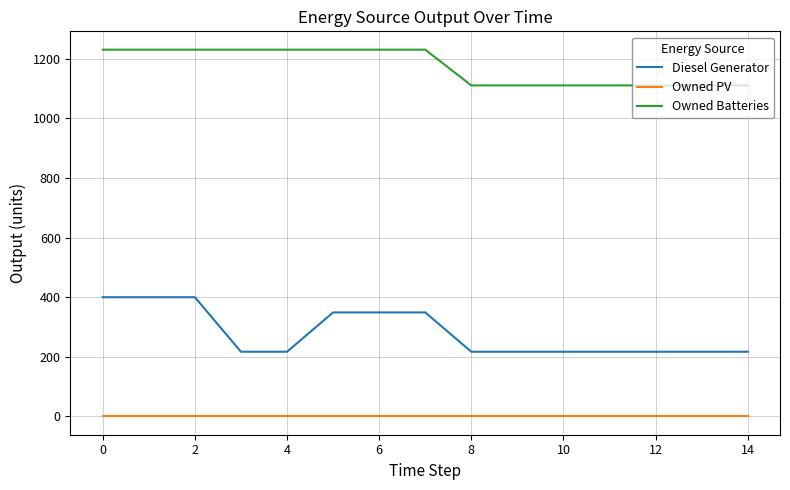

What is the minimum value for Owned Batteries?

1111